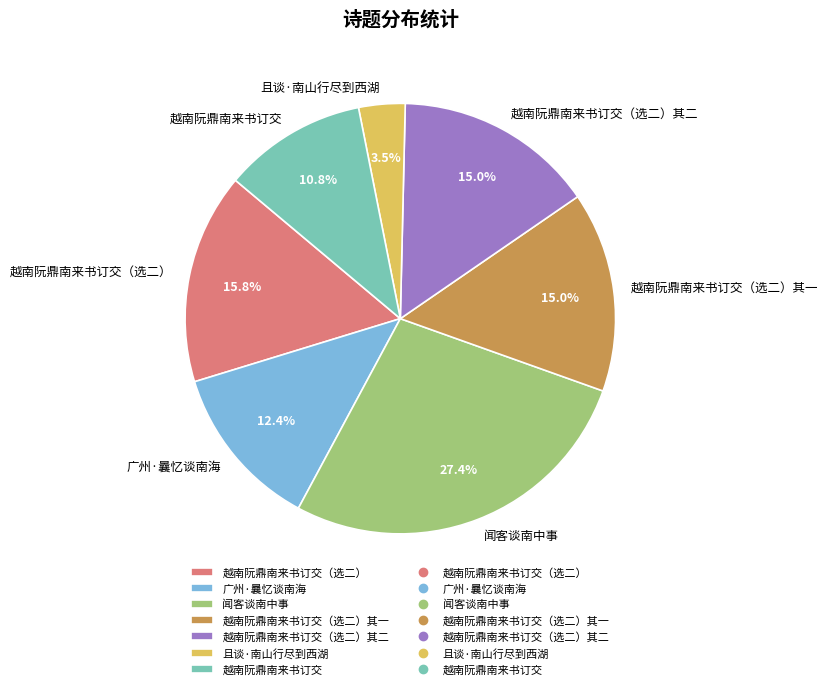

Is 且谈·南山行尽到西湖 the majority of the pie?

No